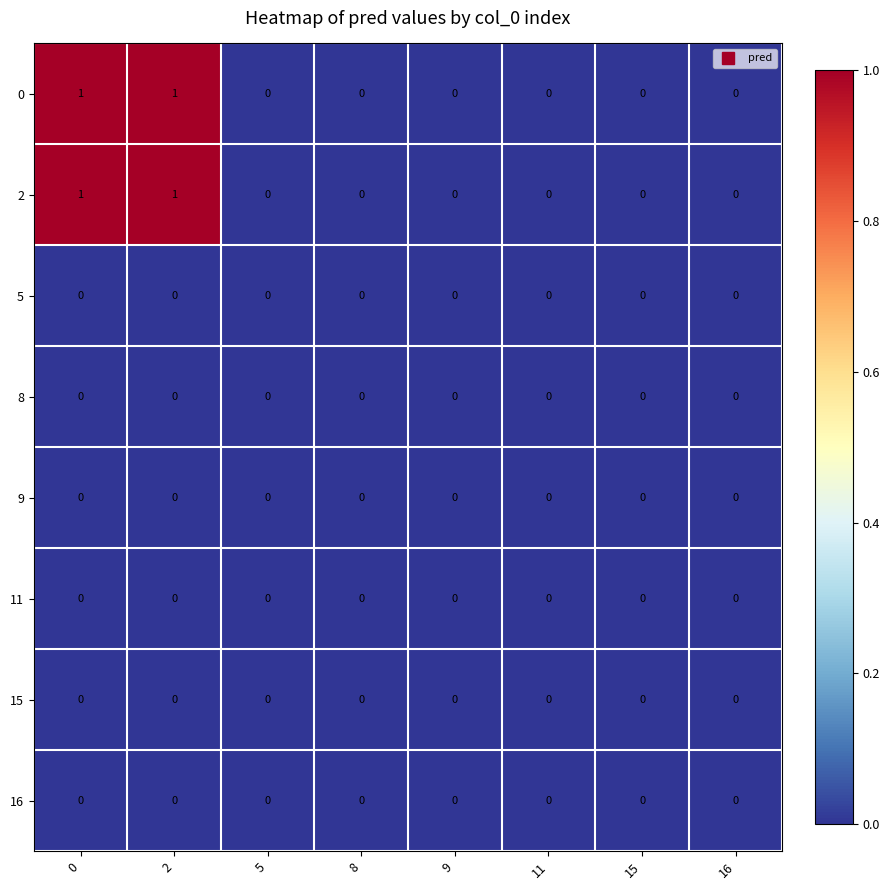

Is the value of 2 at 2 greater than the value of 5 at 11?

Yes